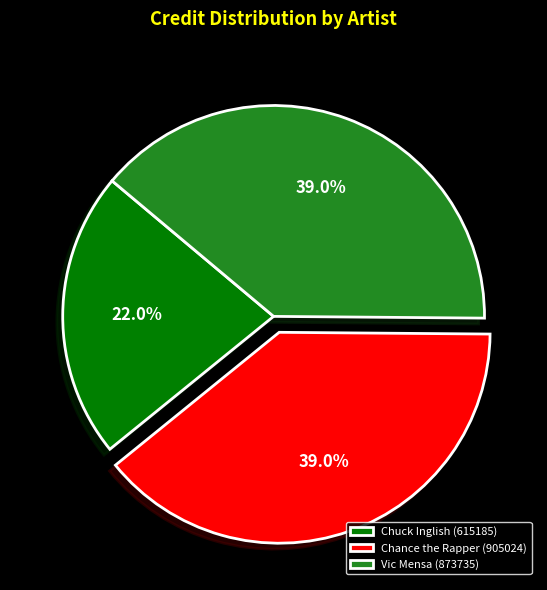

To the nearest percent, what is the average slice percentage?

33%